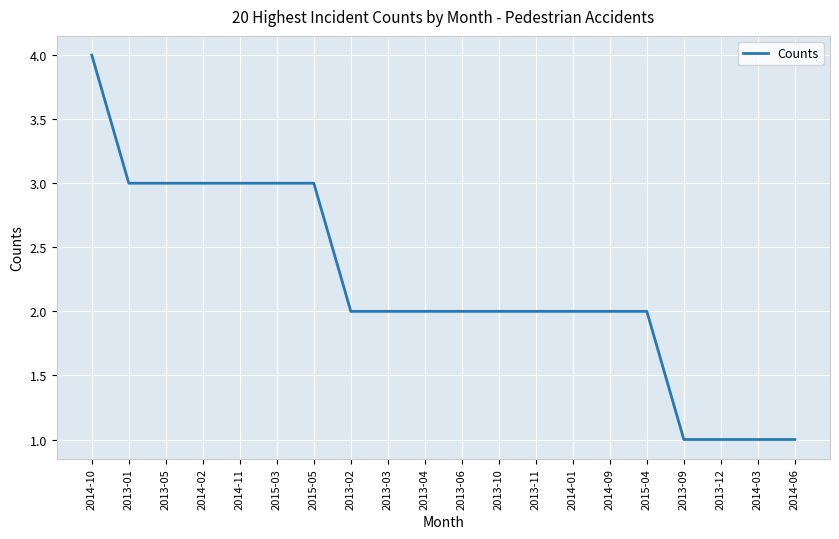

Between 2013-11 and 2014-10, which is larger?

2014-10